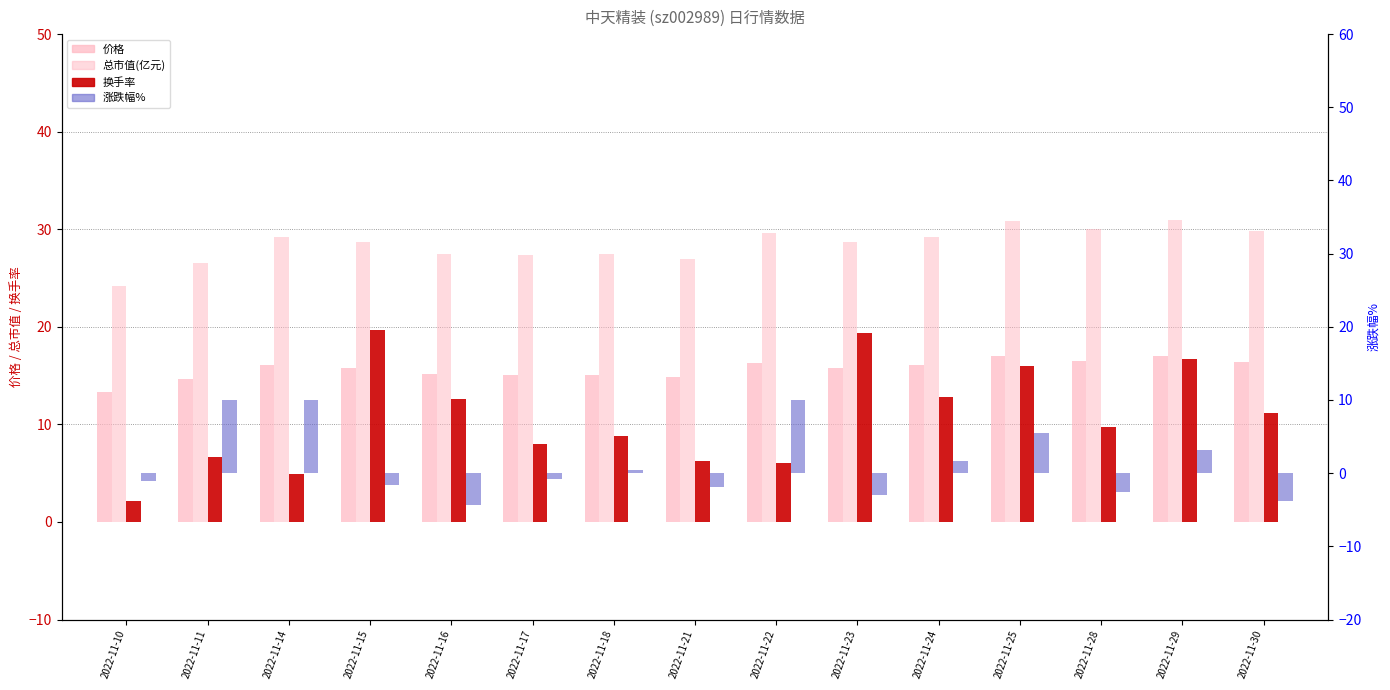

At how many categories does at least one series exceed 2?

15